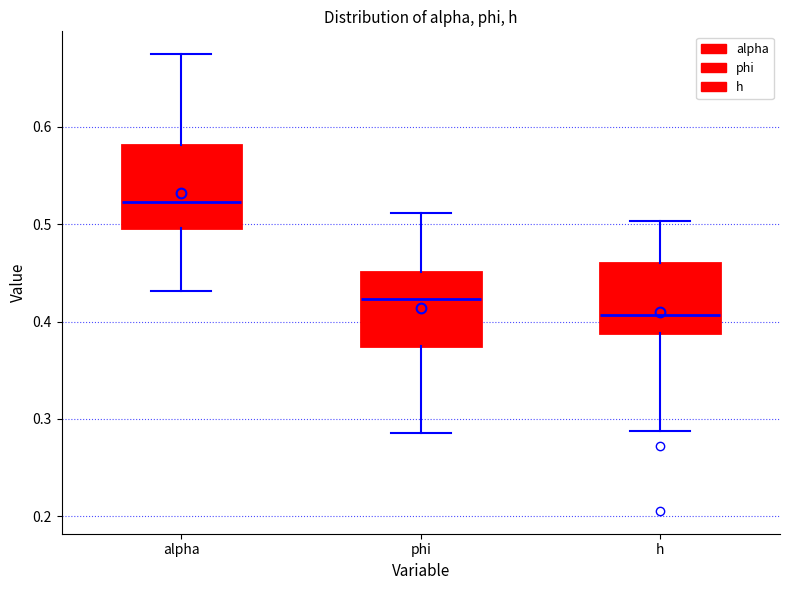

Reading left to right, read every box against the y-axis: the position of its median line, the range the box covers, and the ends of its whiskers. The values are not printed on the chart, so give them approximately, as read against the axis.

alpha: median 0.52, box 0.50 to 0.58, whiskers 0.43 to 0.67
phi: median 0.42, box 0.37 to 0.45, whiskers 0.29 to 0.51
h: median 0.41, box 0.39 to 0.46, whiskers 0.29 to 0.50